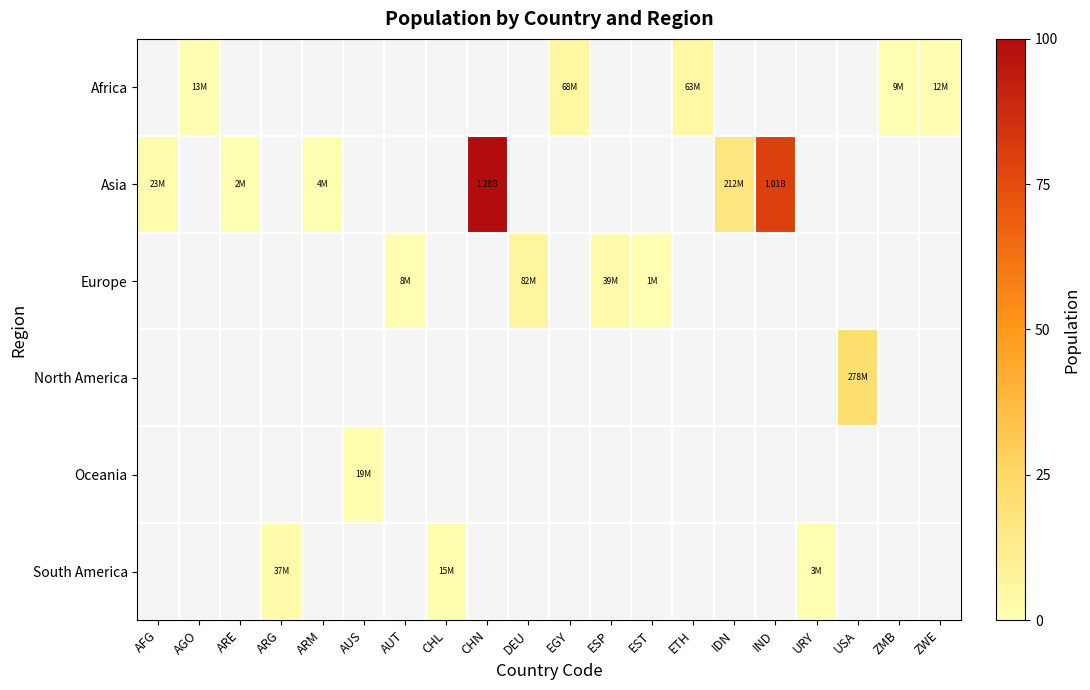

How many values in South America are above zero?

3